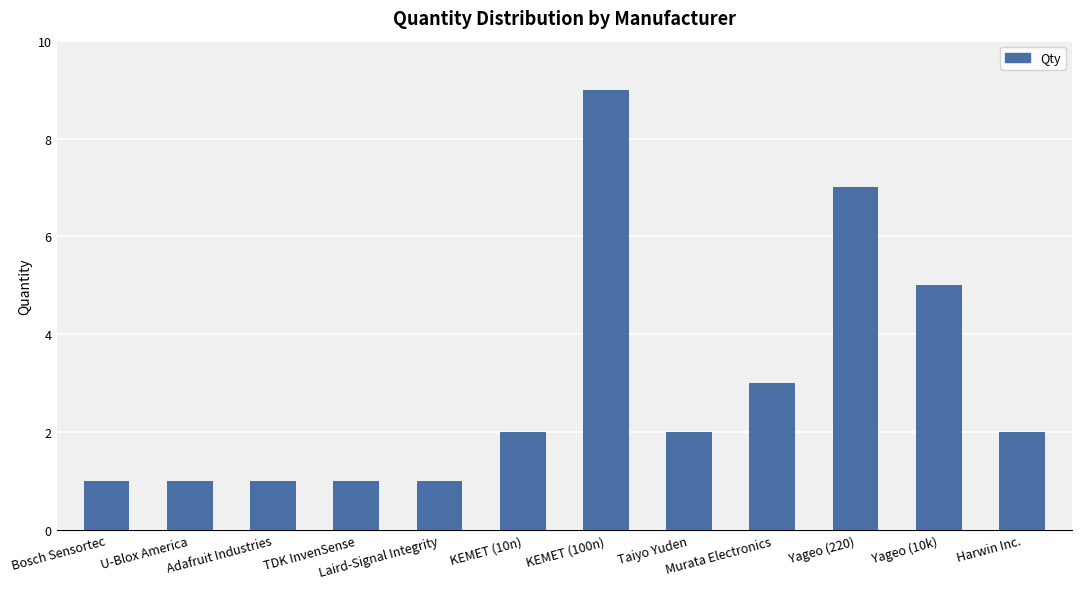

What is the maximum value shown in the chart?

9